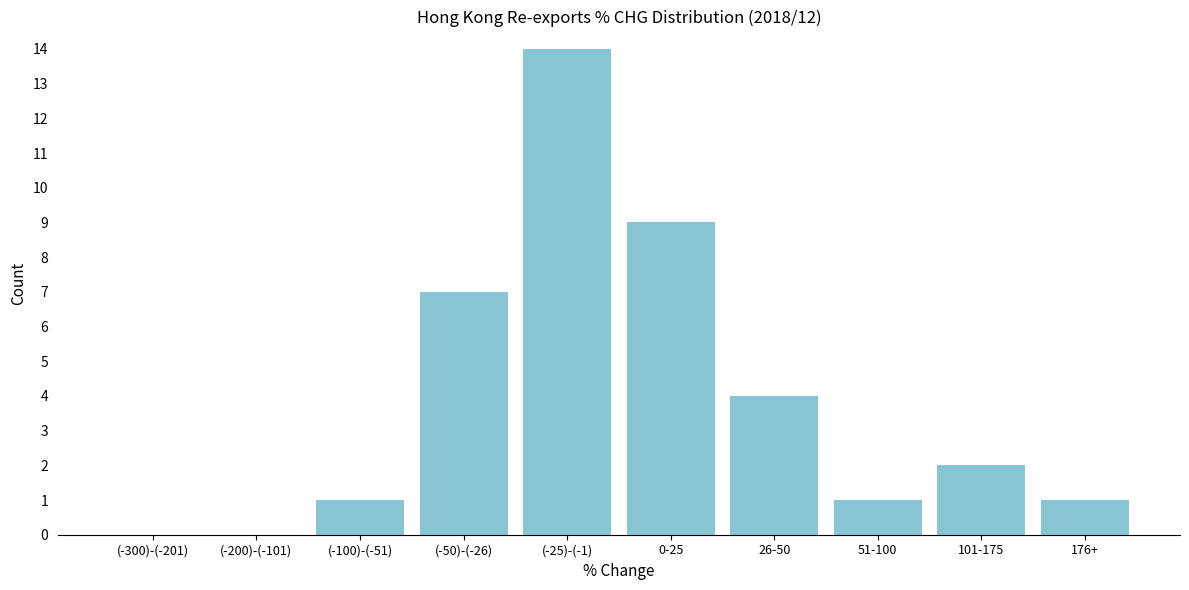

What is the sum of all values?

39